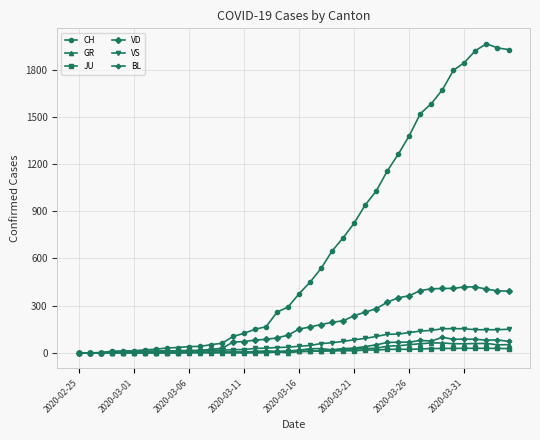

At how many categories does at least one series exceed 907?

14